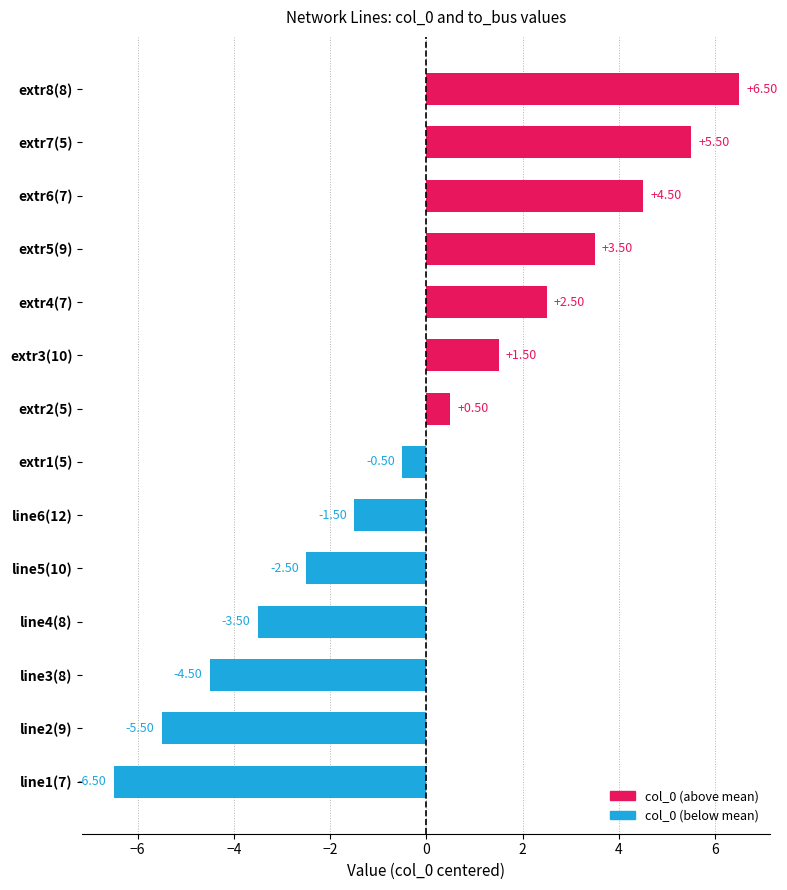

How many data points does each series have?

14